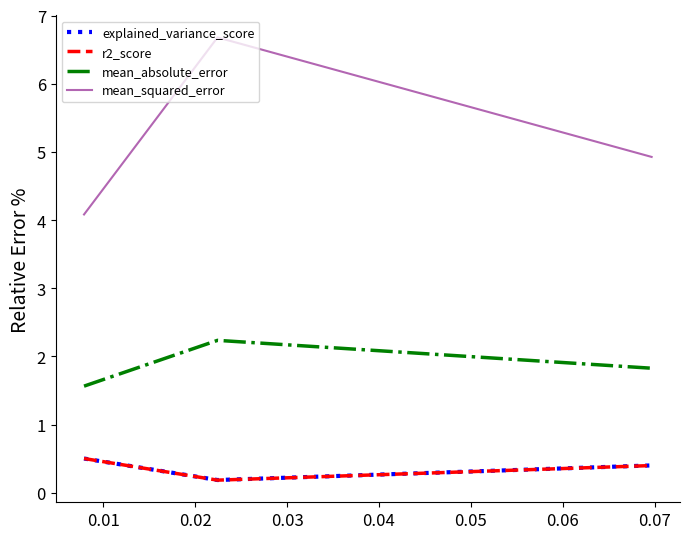

What is the greatest value displayed?

6.7